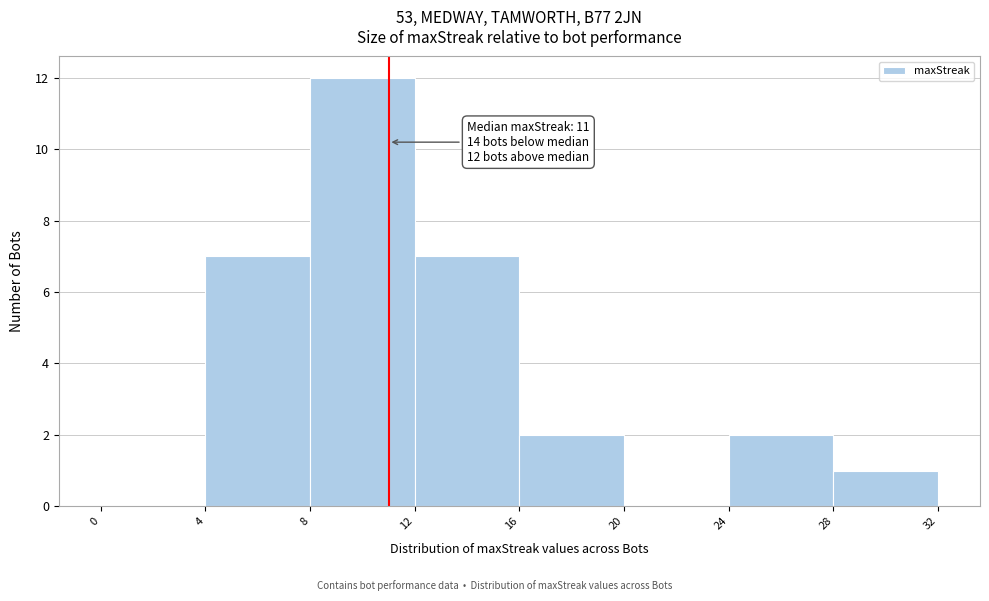

Over which range of the x-axis is the bar tallest?

8 to 12